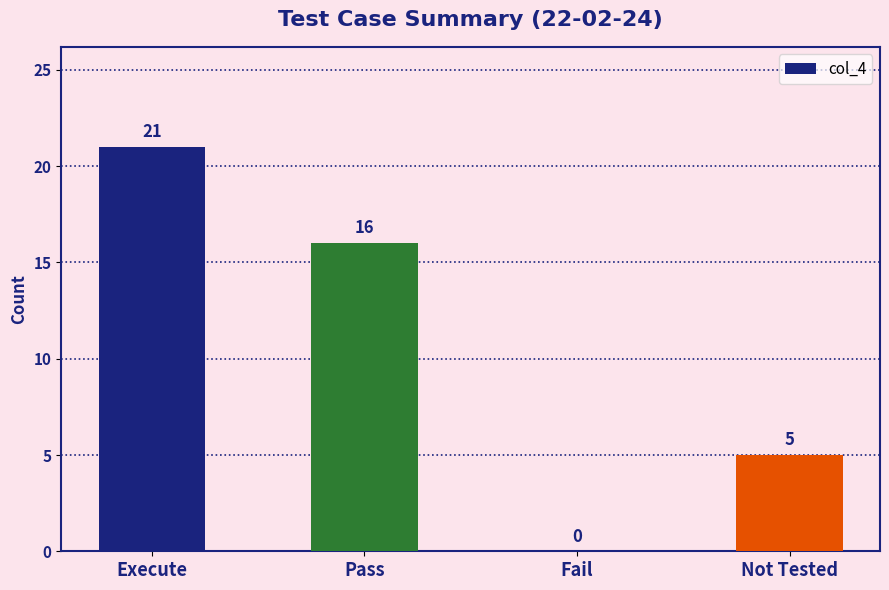

What is the sum of all values?

42